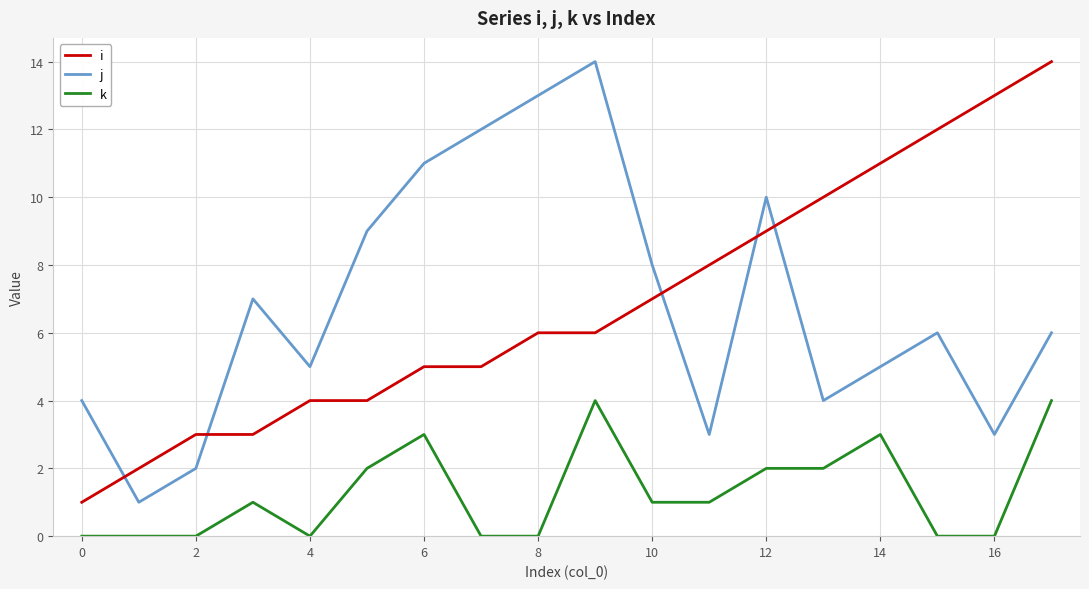

How many intersections are there between i and j?

5